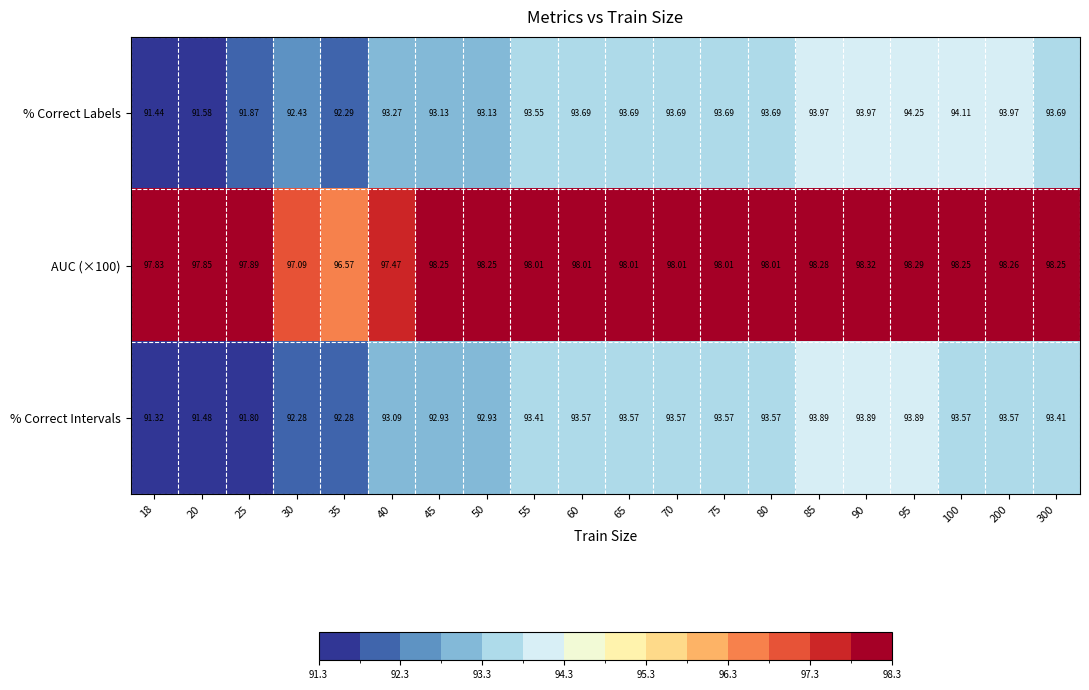

Between 80 and 95, which series saw the biggest shift?

% Correct Labels